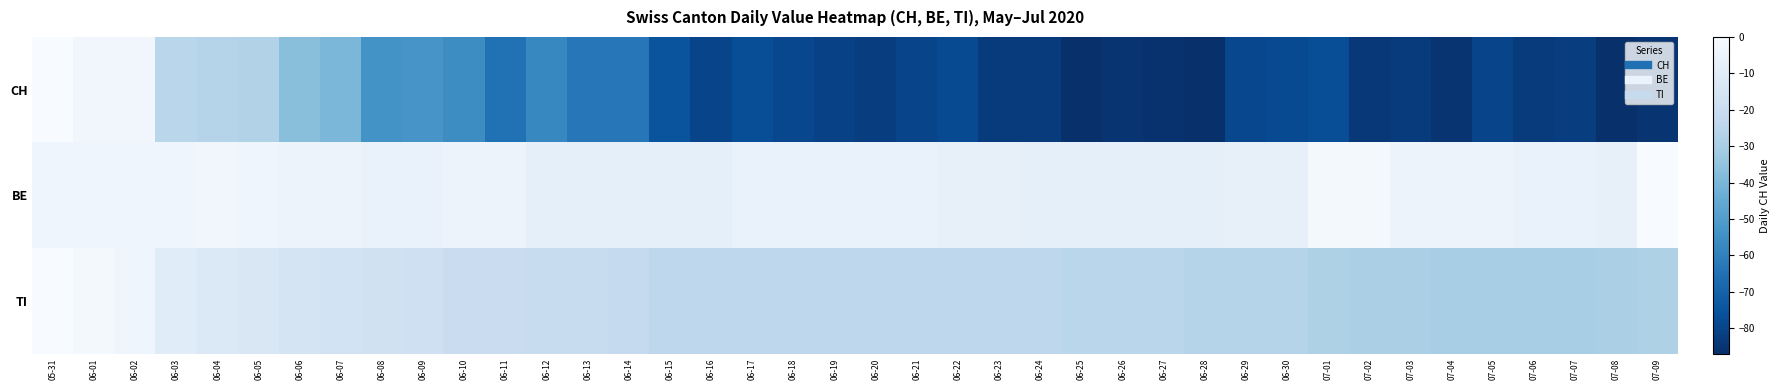

Rank the series by their maximum value, from highest to lowest.

CH, BE, TI